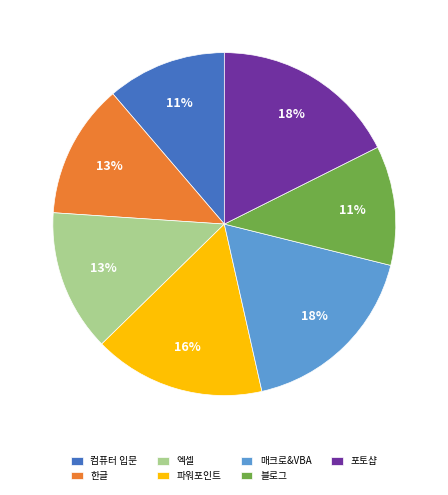

Is the sum of 한글 and 컴퓨터 입문 greater than half?

No